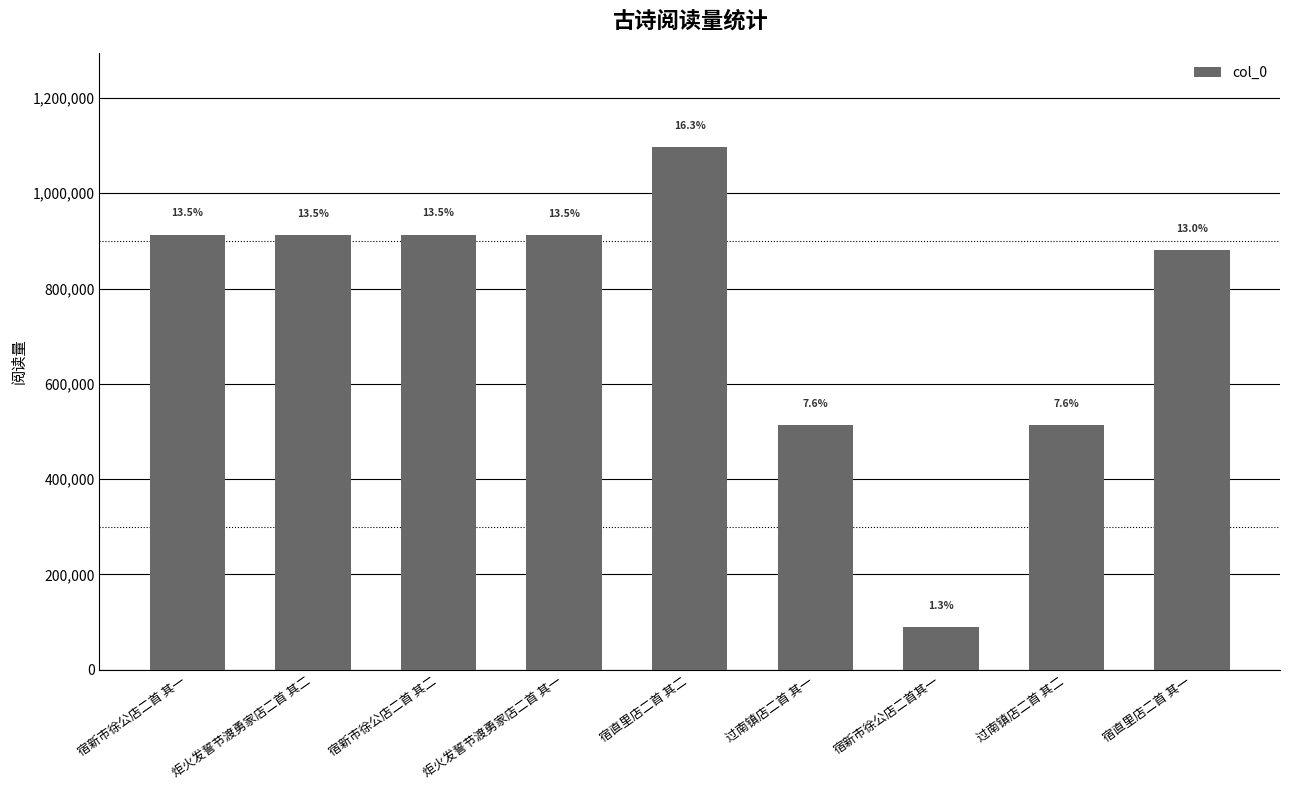

Rank the categories by value from highest to lowest.

宿直里店二首 其二, 宿新市徐公店二首 其二, 宿新市徐公店二首 其一, 炬火发誓节渡勇家店二首 其一, 炬火发誓节渡勇家店二首 其二, 宿直里店二首 其一, 过南镇店二首 其二, 过南镇店二首 其一, 宿新市徐公店二首其一